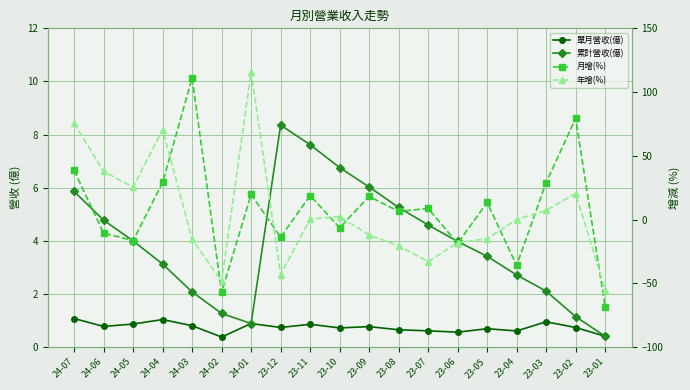

How many categories are shown in the chart?

19